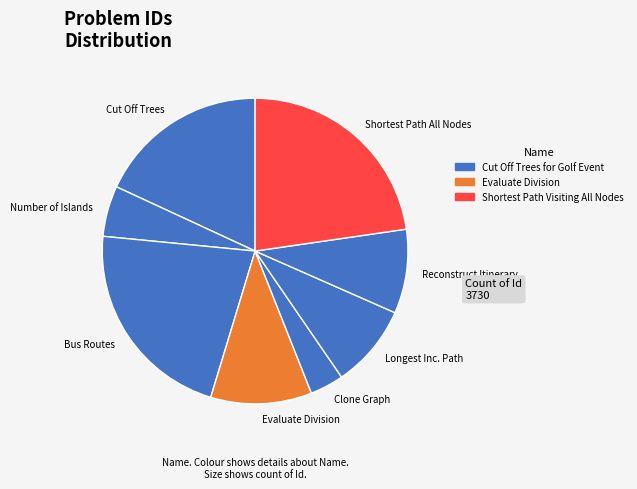

Rank the categories by value from lowest to highest.

Clone Graph, Number of Islands, Longest Increasing Path in a Matrix, Reconstruct Itinerary, Evaluate Division, Cut Off Trees for Golf Event, Bus Routes, Shortest Path Visiting All Nodes